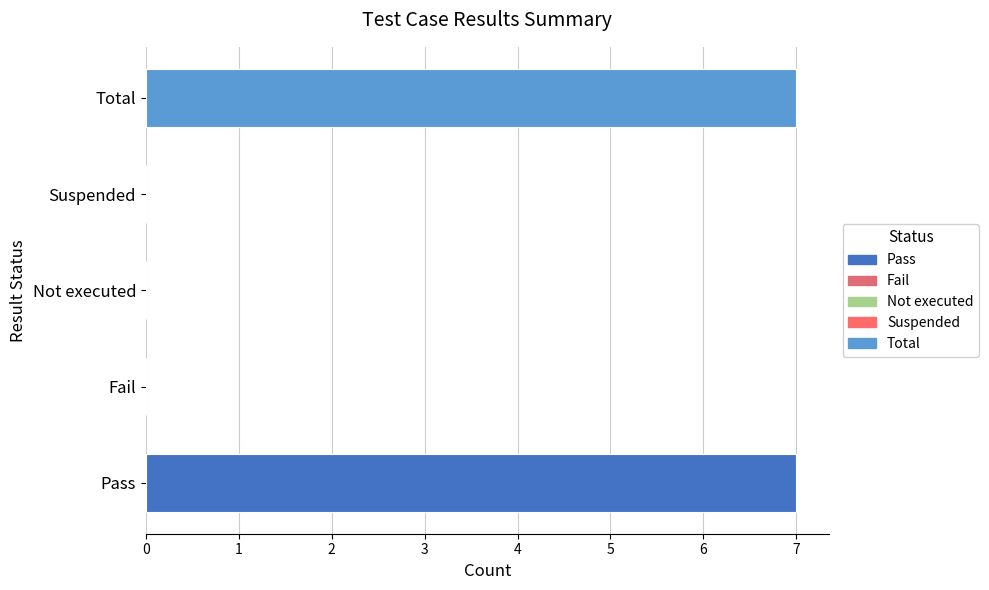

What is the average value?

3